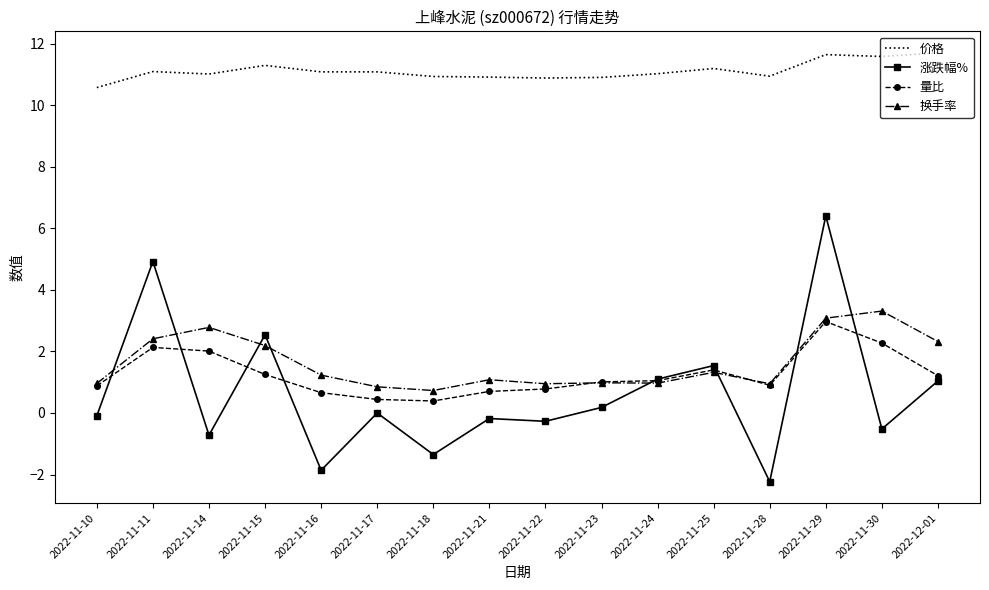

What is the greatest value displayed?

11.7